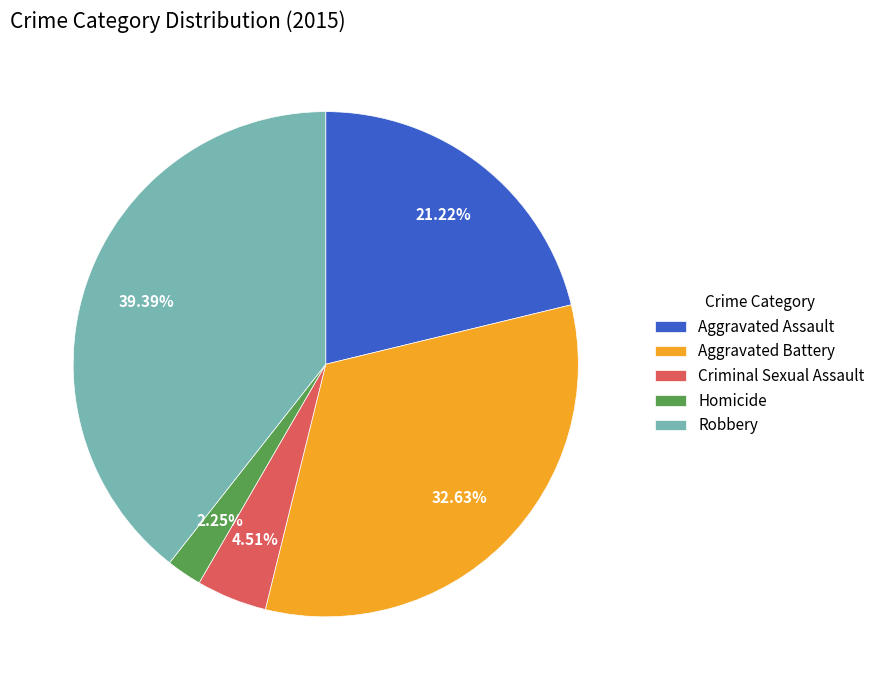

To the nearest percent, what is the difference between the Criminal Sexual Assault and Robbery slice percentages?

35%